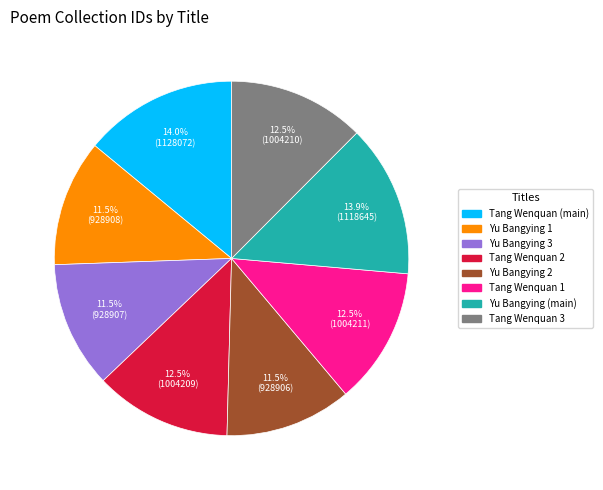

What is the ratio of the value at Tang Wenquan 2 to the value at Tang Wenquan 3?

1.0